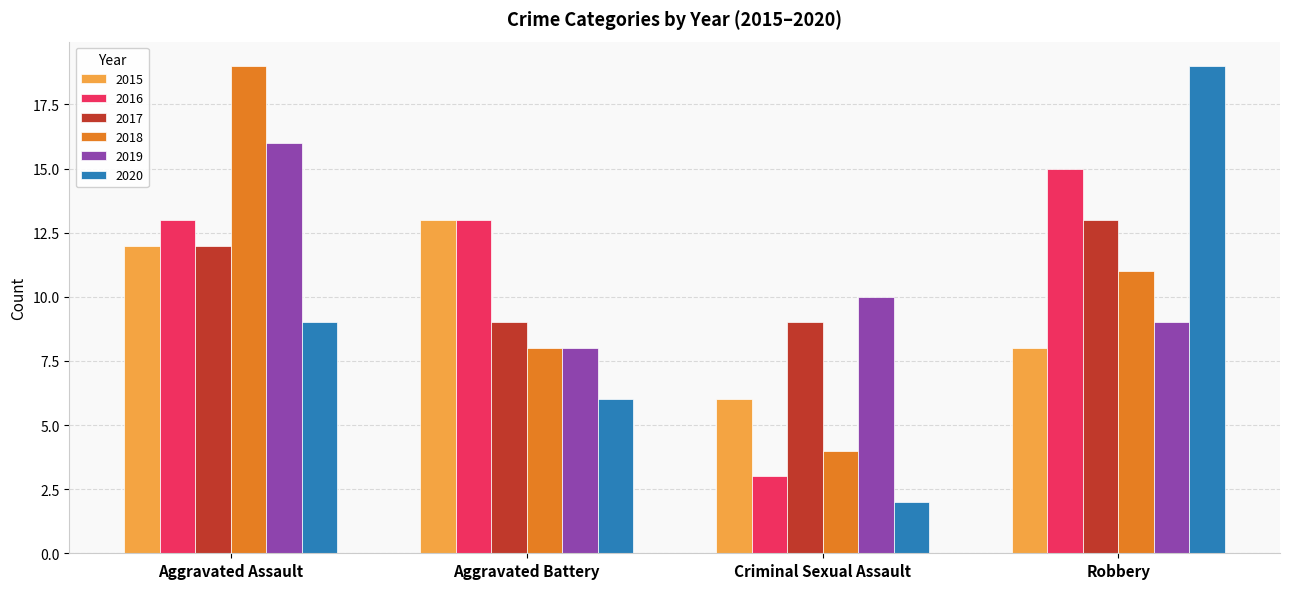

Which category has the highest value in the 2015 series?

Aggravated Battery